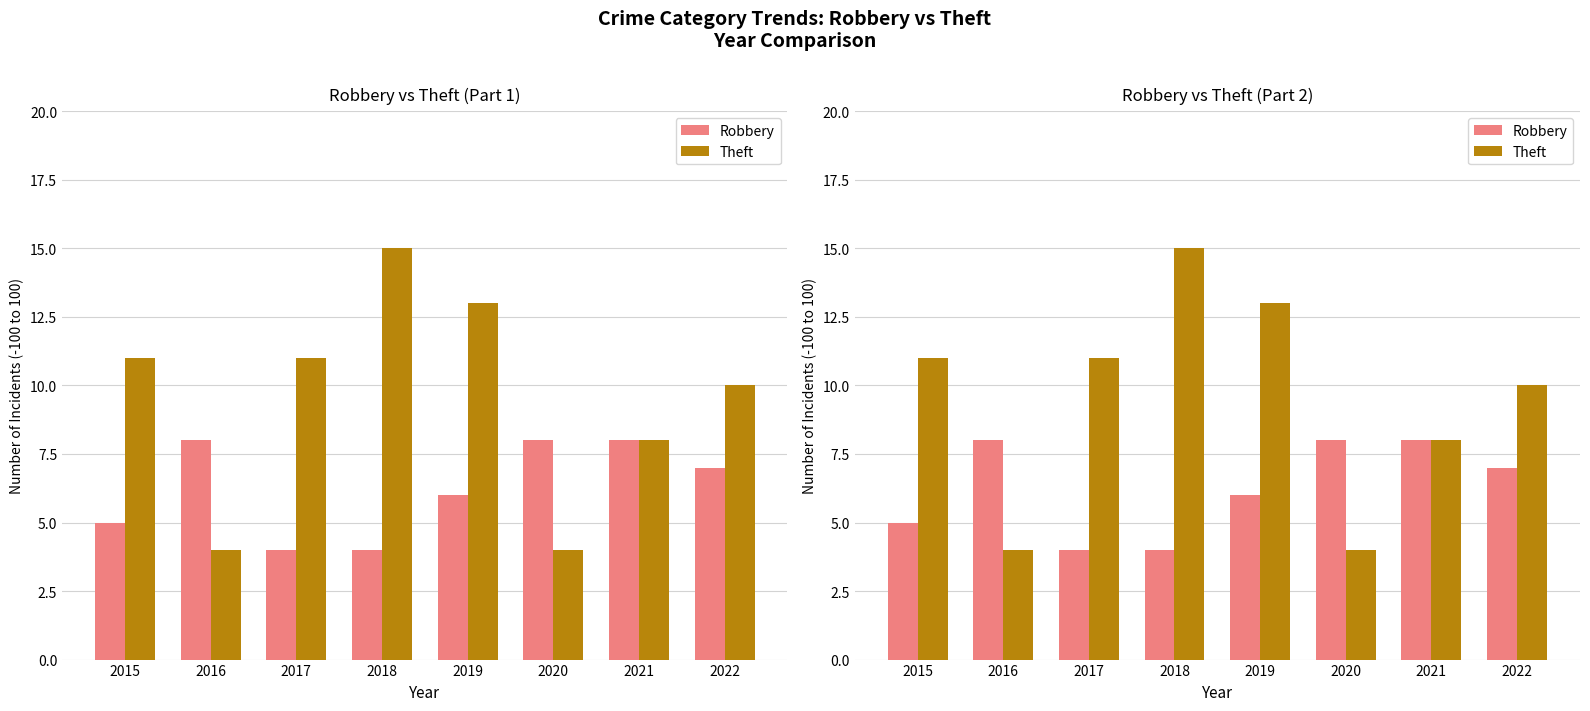

What is the value of the Robbery bar at the 4th from the left?

4